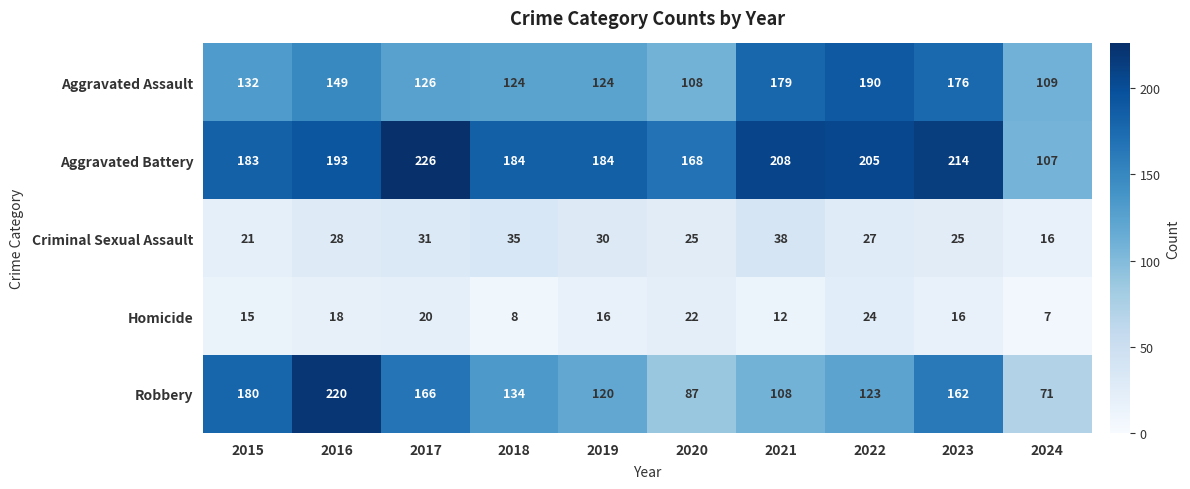

At which label is Homicide closest to 15?

2015